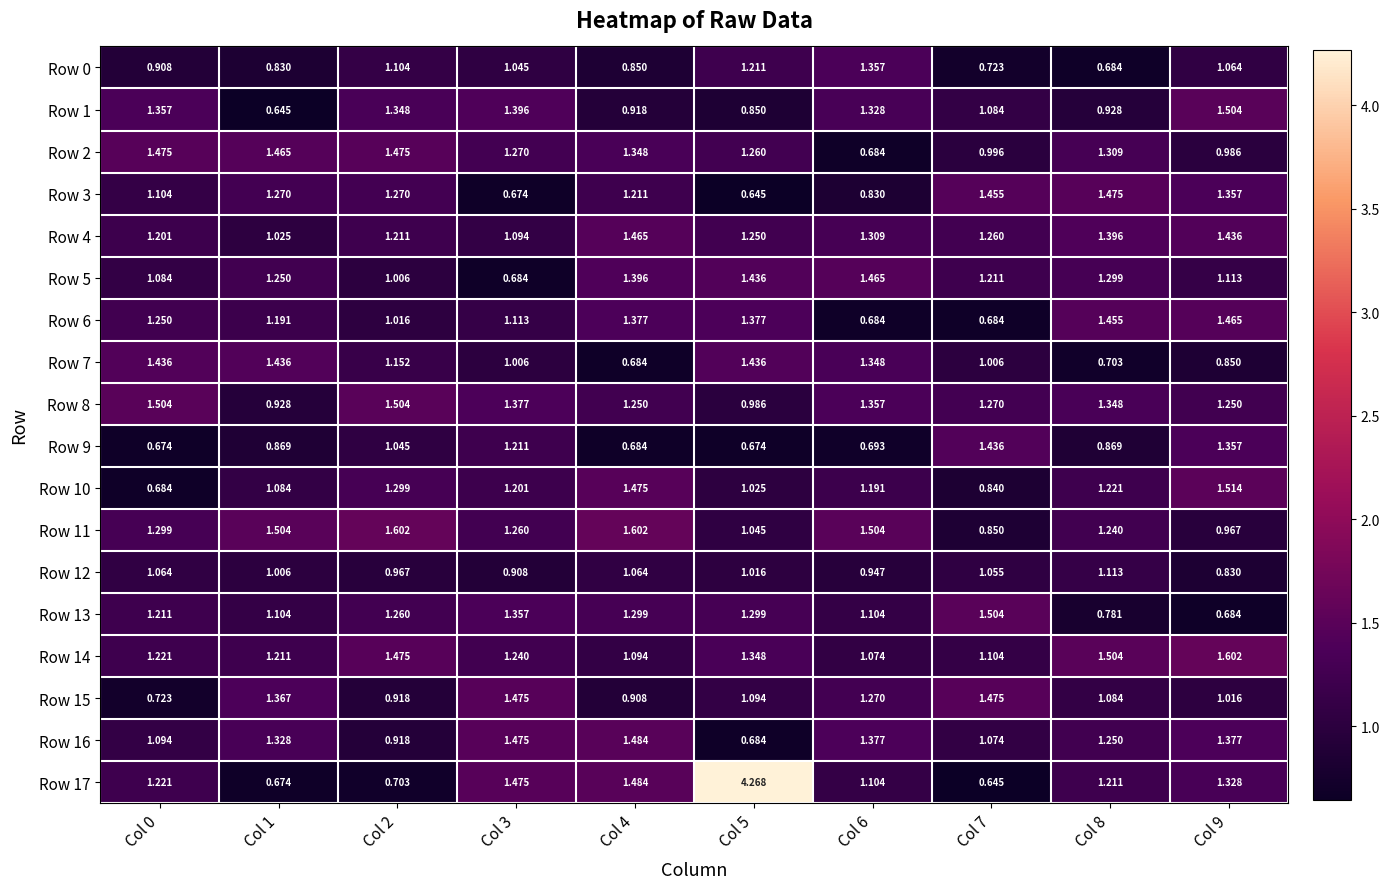

At Col 8, list the series in order from smallest to largest.

Row 0, Row 7, Row 13, Row 9, Row 1, Row 15, Row 12, Row 17, Row 10, Row 11, Row 16, Row 5, Row 2, Row 8, Row 4, Row 6, Row 3, Row 14